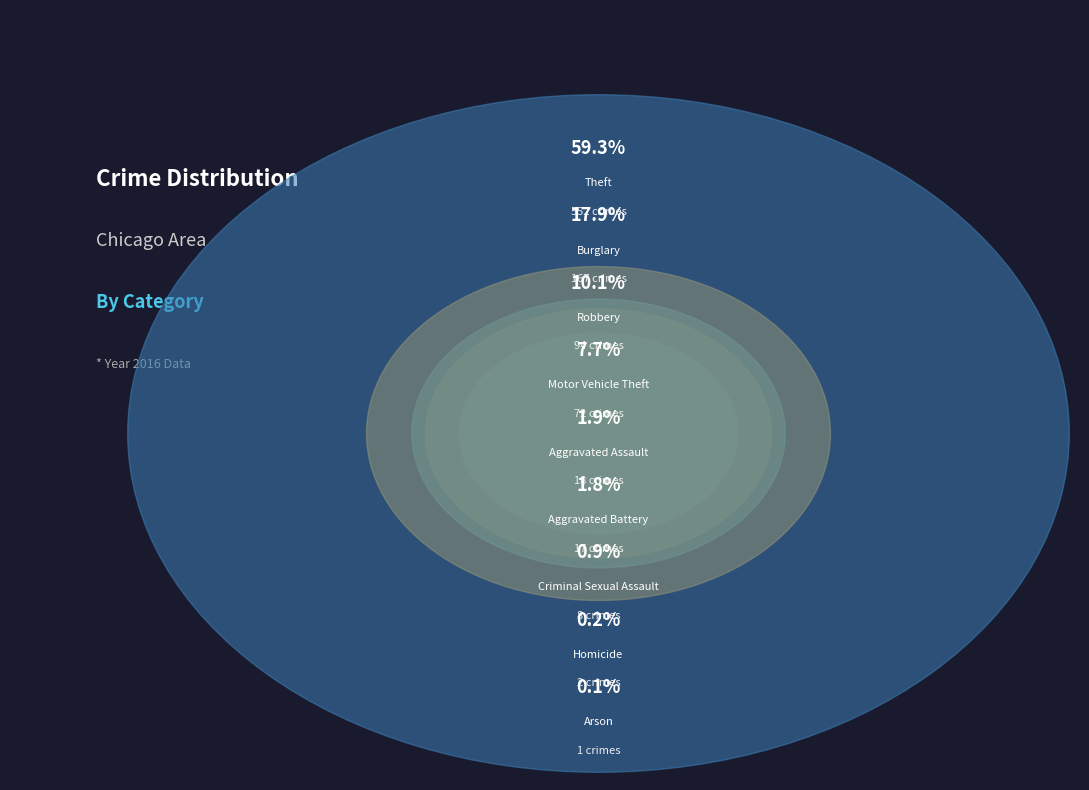

How much of the chart is everything except Aggravated Assault?

98.1%